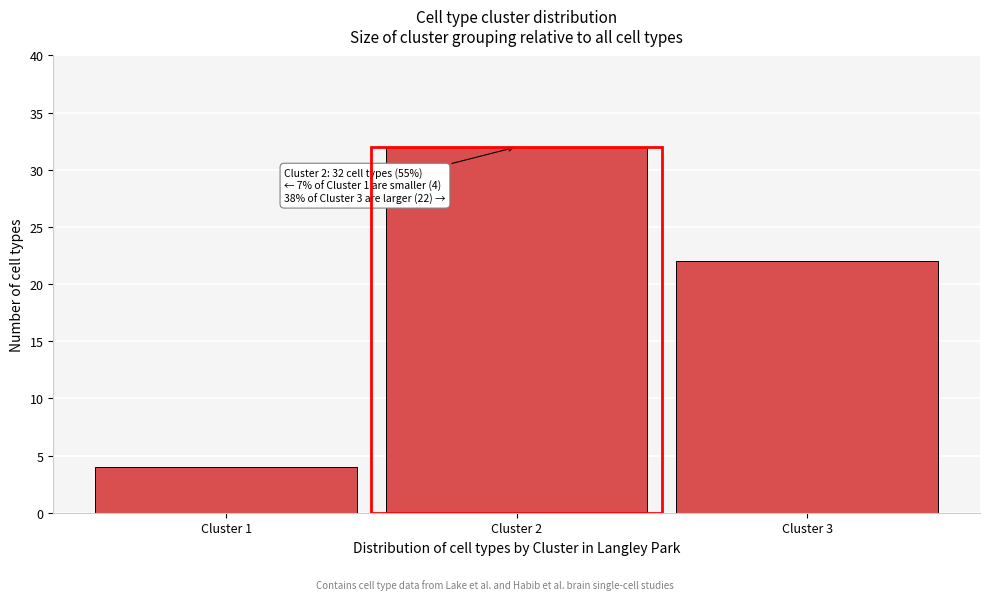

Reading left to right, extract all data points from this chart.

4	32	22